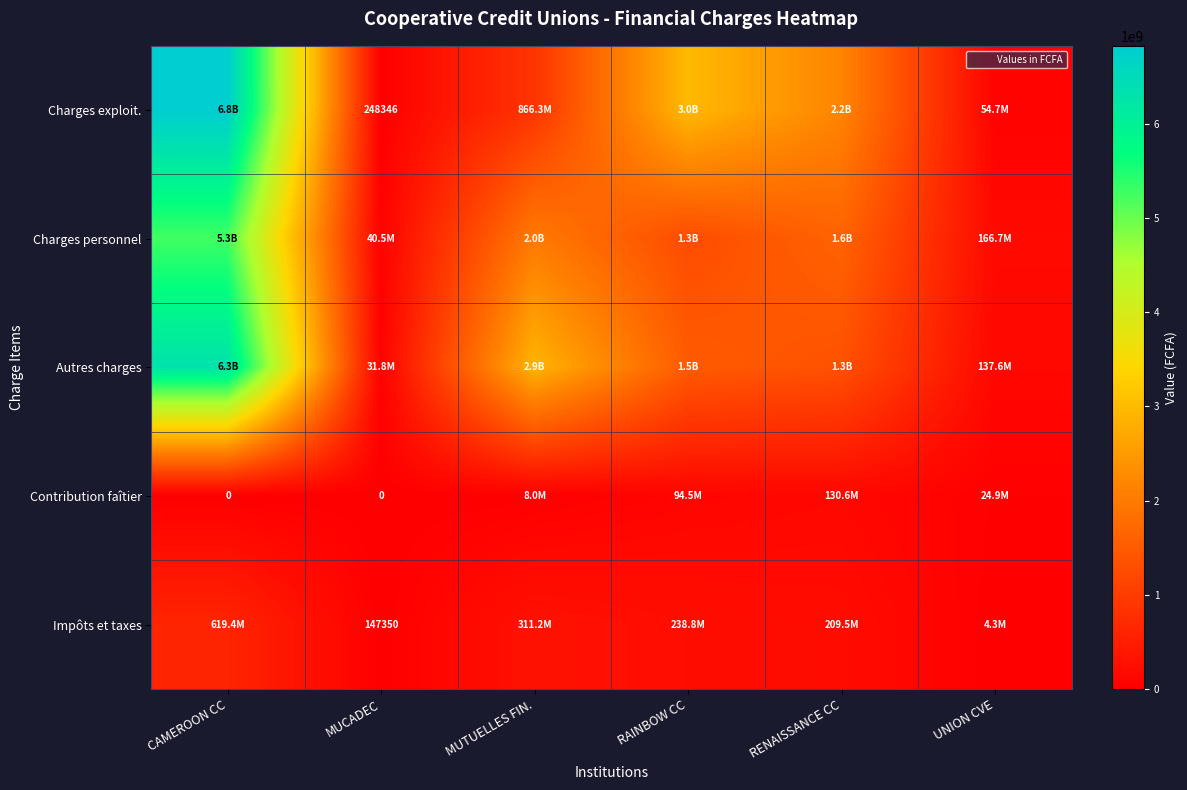

List the labels in order of Charges personnel value, largest first.

CAMEROON CC, MUTUELLES FIN., RENAISSANCE CC, RAINBOW CC, UNION CVE, MUCADEC